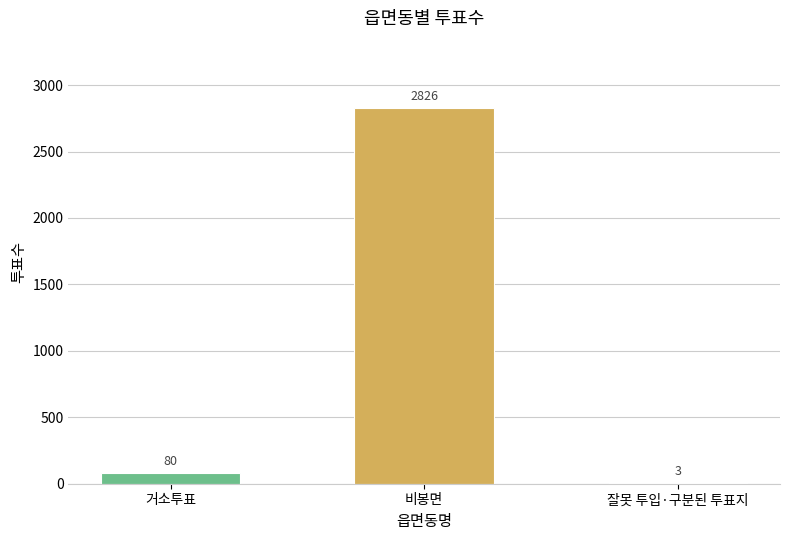

Where is the data nearest to the value 1414?

거소투표